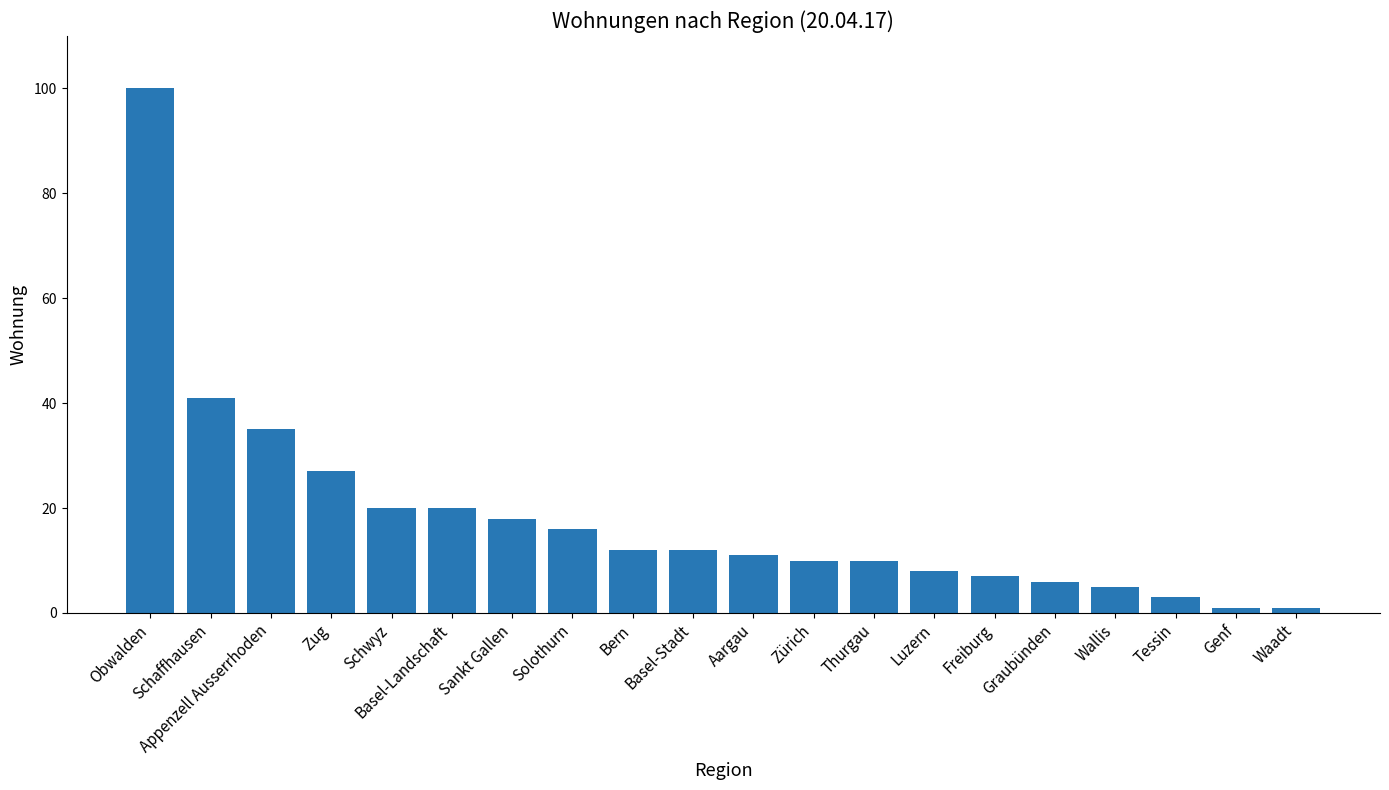

What value does the data have at Tessin?

3